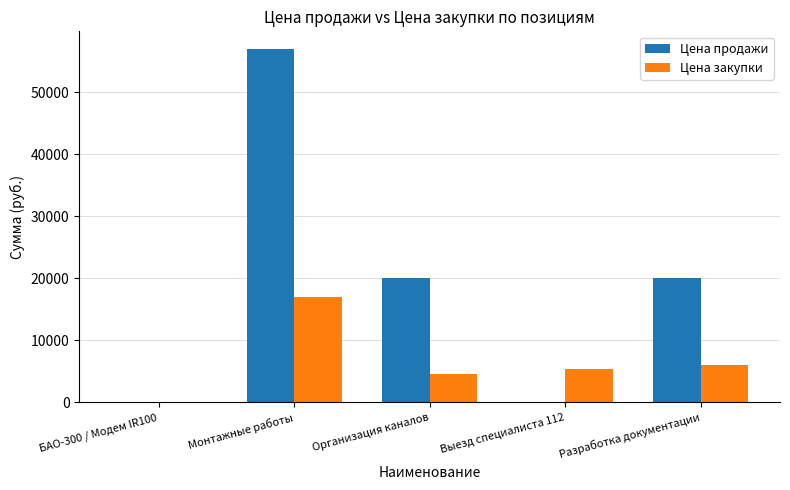

At which label does Цена закупки first exceed 5310?

Монтажные работы